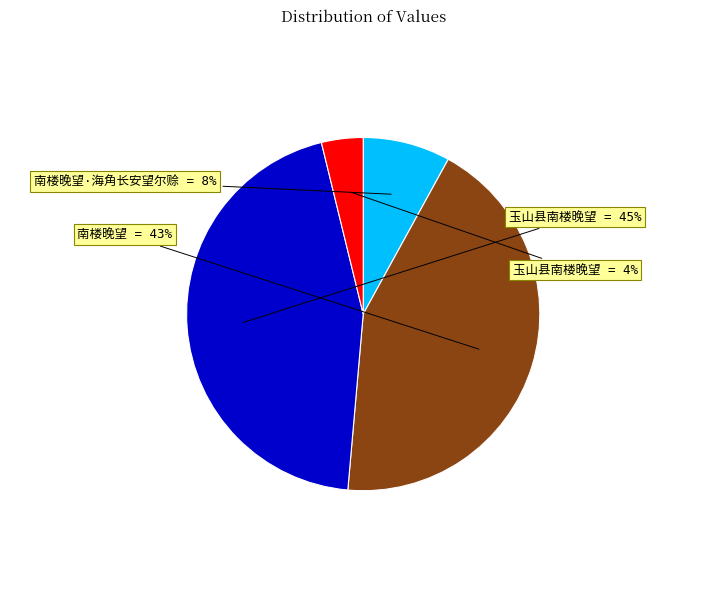

Is there any slice that represents more than half of the pie?

No